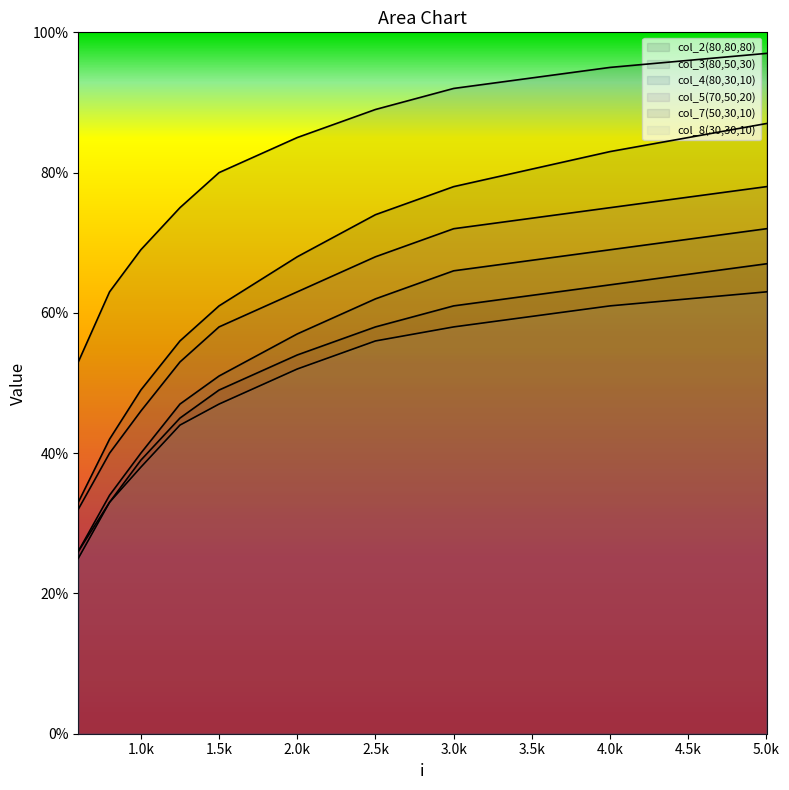

How many lines are shown in the chart?

6